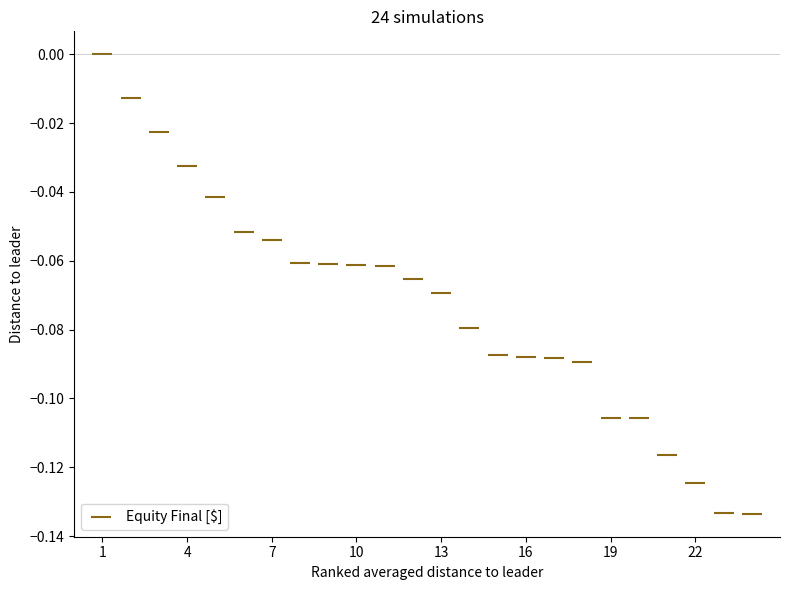

What is the range of X values (max minus min)?

23.0